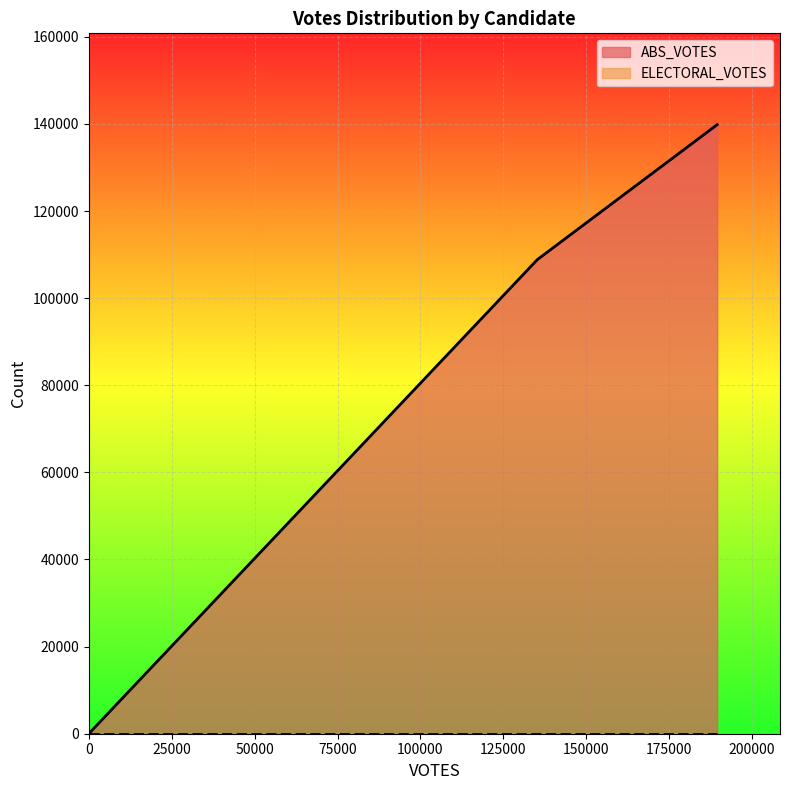

How many data points in ABS_VOTES are less than 108845?

1